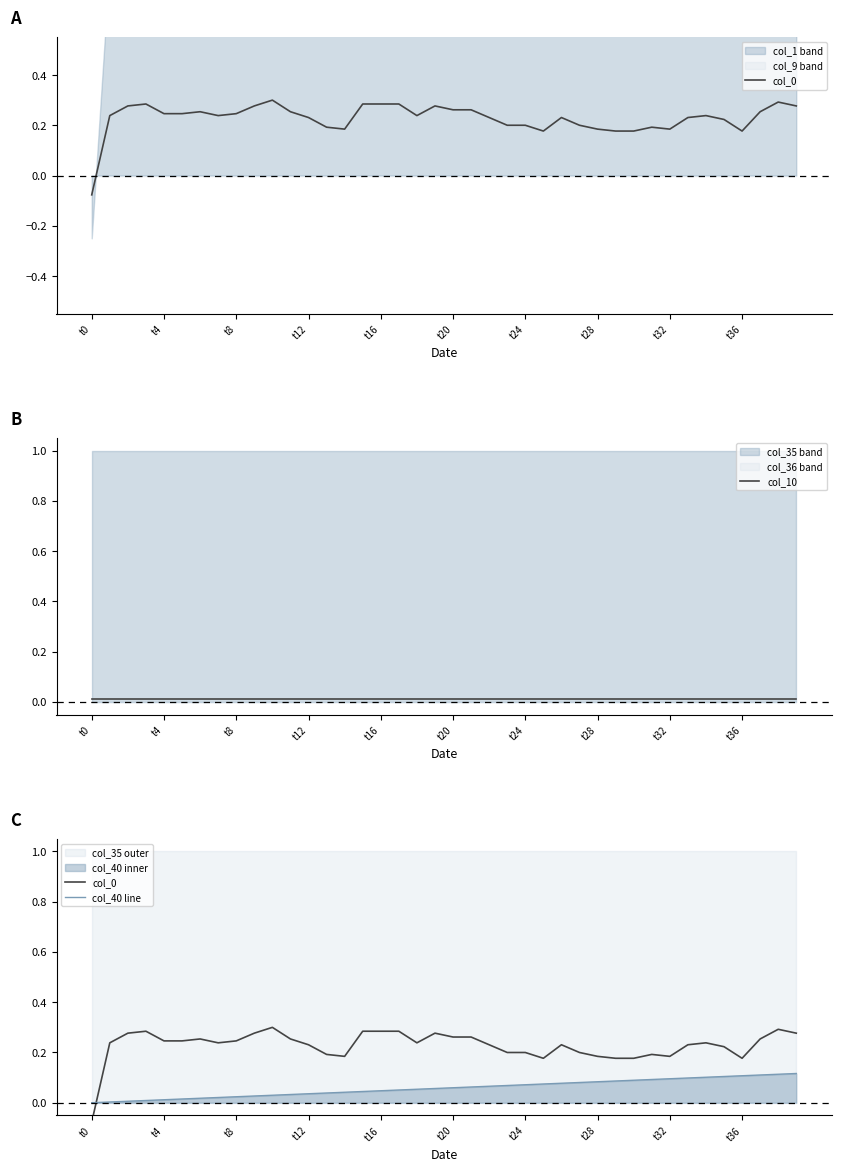

What is the value of the col_0 point at the 7th from the left?

0.3